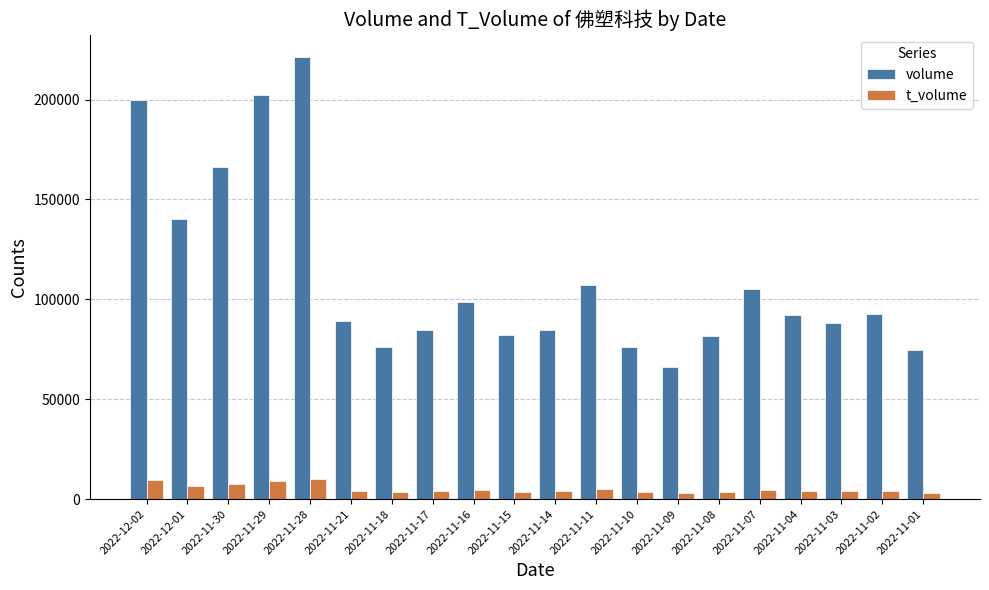

What is the highest value of the t_volume series?

10057